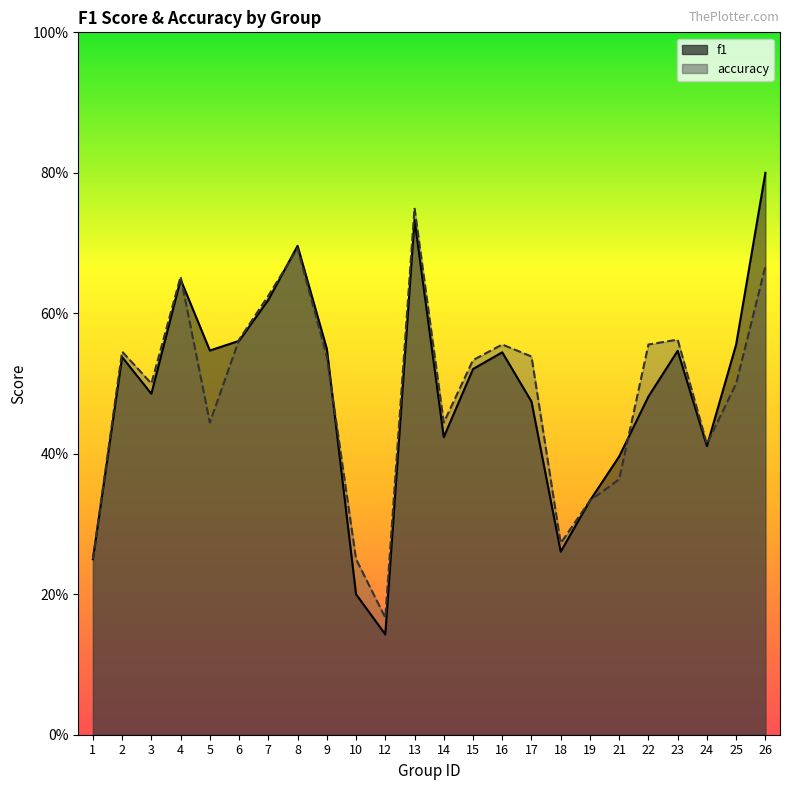

True or false: f1 has a value of 0.5 at 9.

True